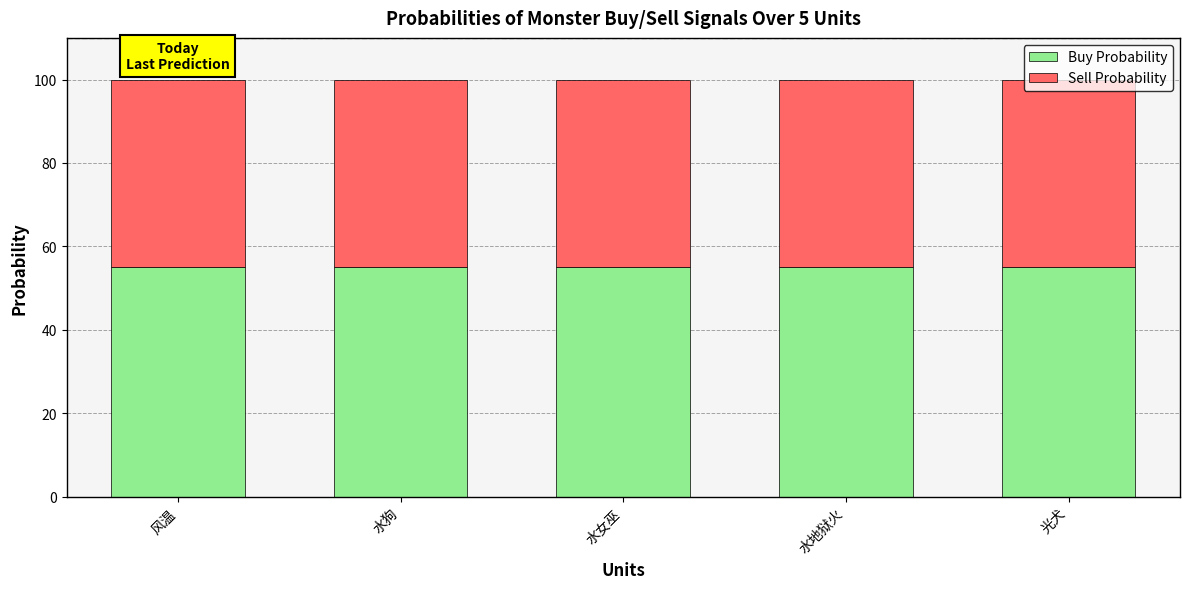

True or false: Buy Probability has a value of 55 at 光犬.

True